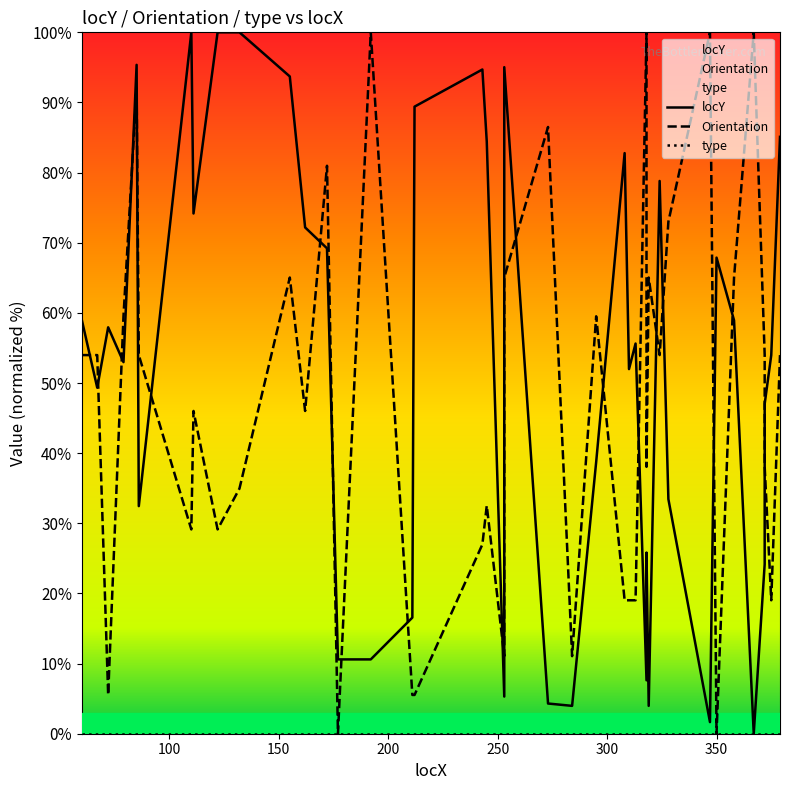

How many distinct data groups are displayed?

3